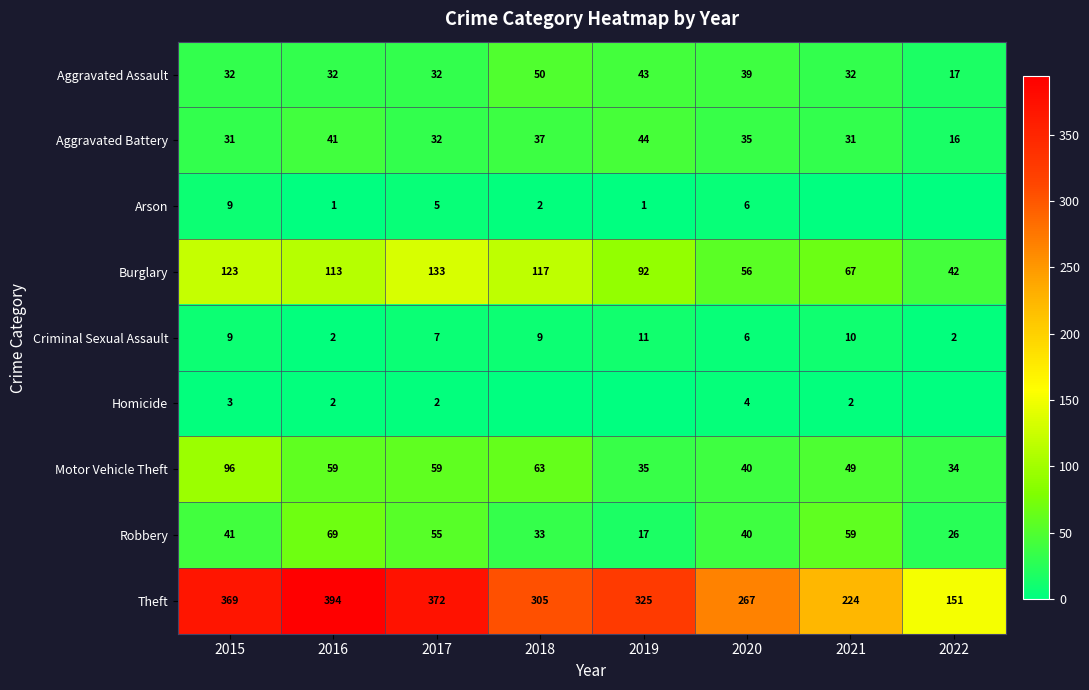

Rank the categories by Burglary value from highest to lowest.

2017, 2015, 2018, 2016, 2019, 2021, 2020, 2022